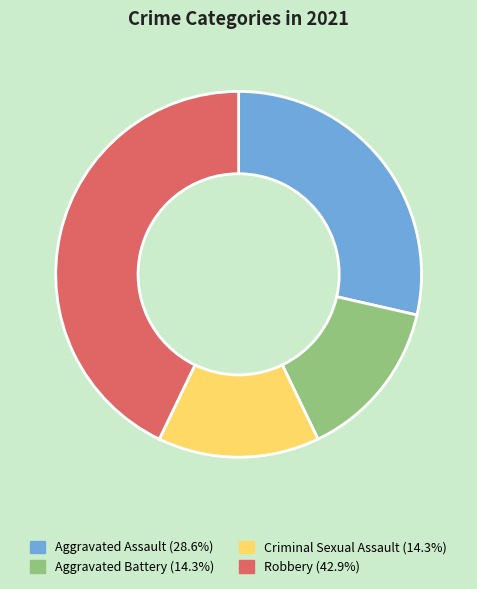

What is the ratio of the value at Robbery to the value at Aggravated Assault?

1.5